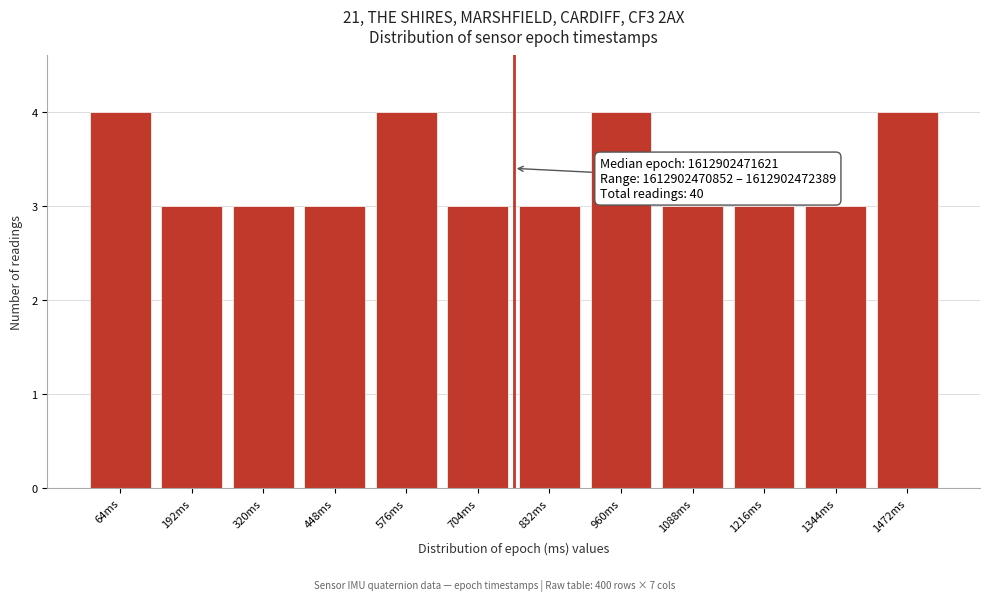

Reading left to right, list all the values displayed in this chart.

64ms=4	192ms=3	320ms=3	448ms=3	576ms=4	704ms=3	832ms=3	960ms=4	1088ms=3	1216ms=3	1344ms=3	1472ms=4